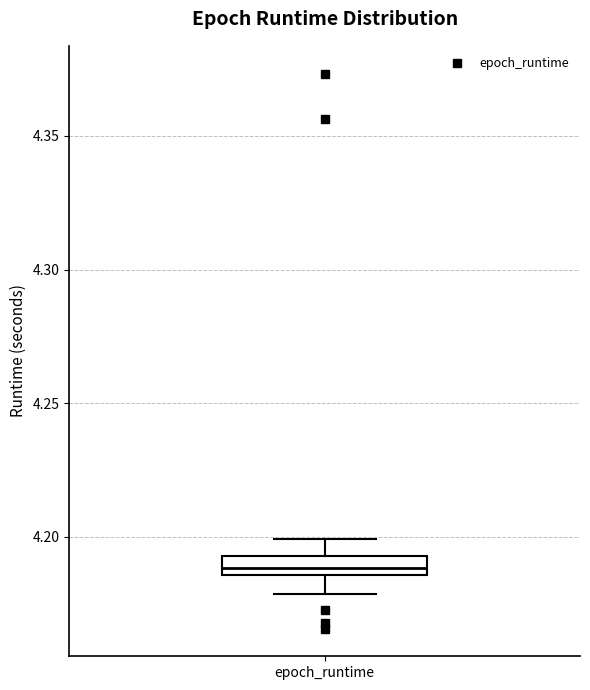

Where does the median line of the box for epoch_runtime sit on the y-axis? The values are not printed on the chart, so give them approximately, as read against the axis.

4.190